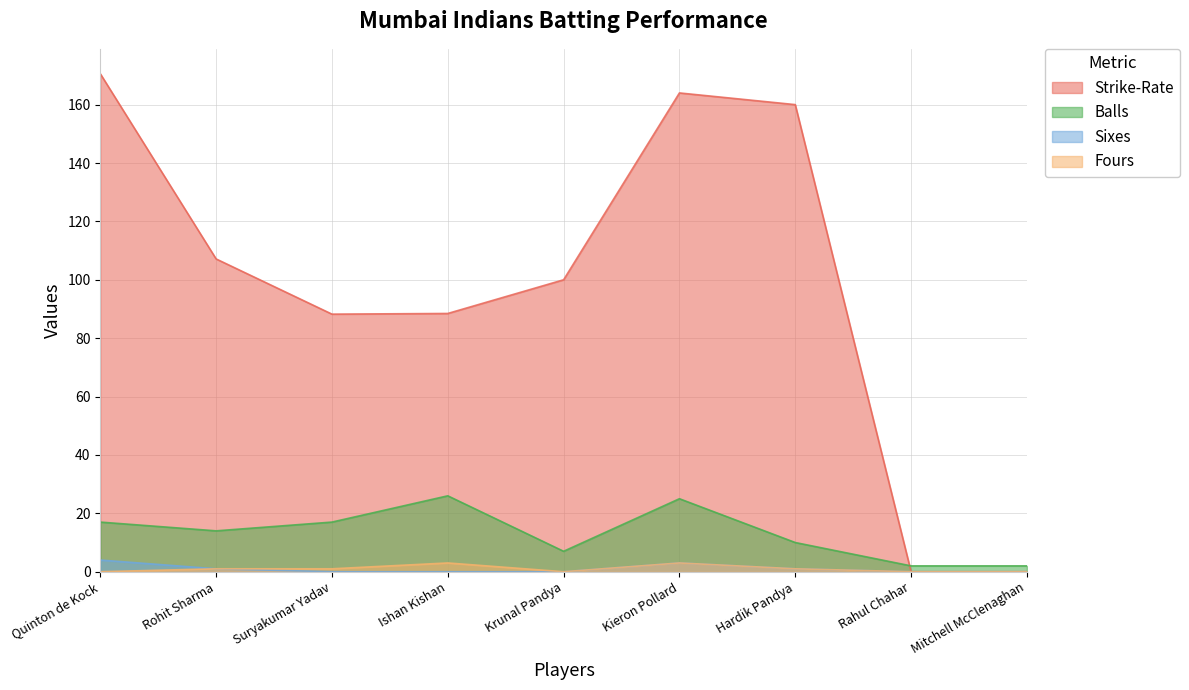

Between Hardik Pandya and Ishan Kishan, which is larger?

Hardik Pandya